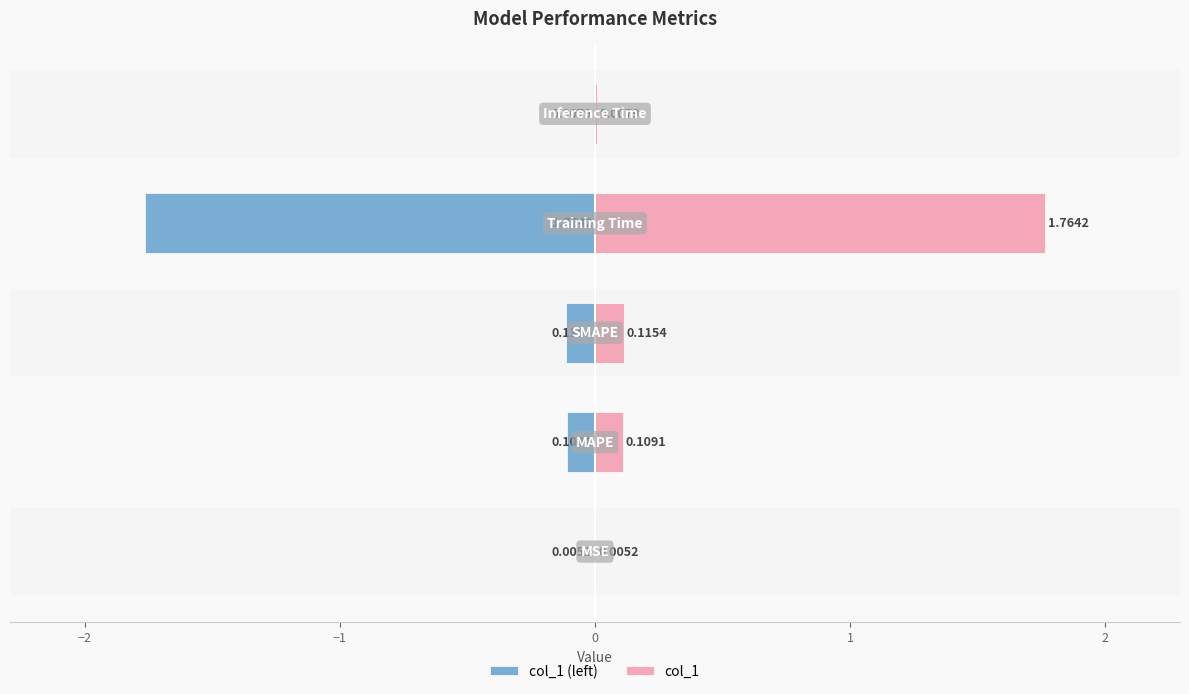

Which series has the largest total across all categories?

col_1